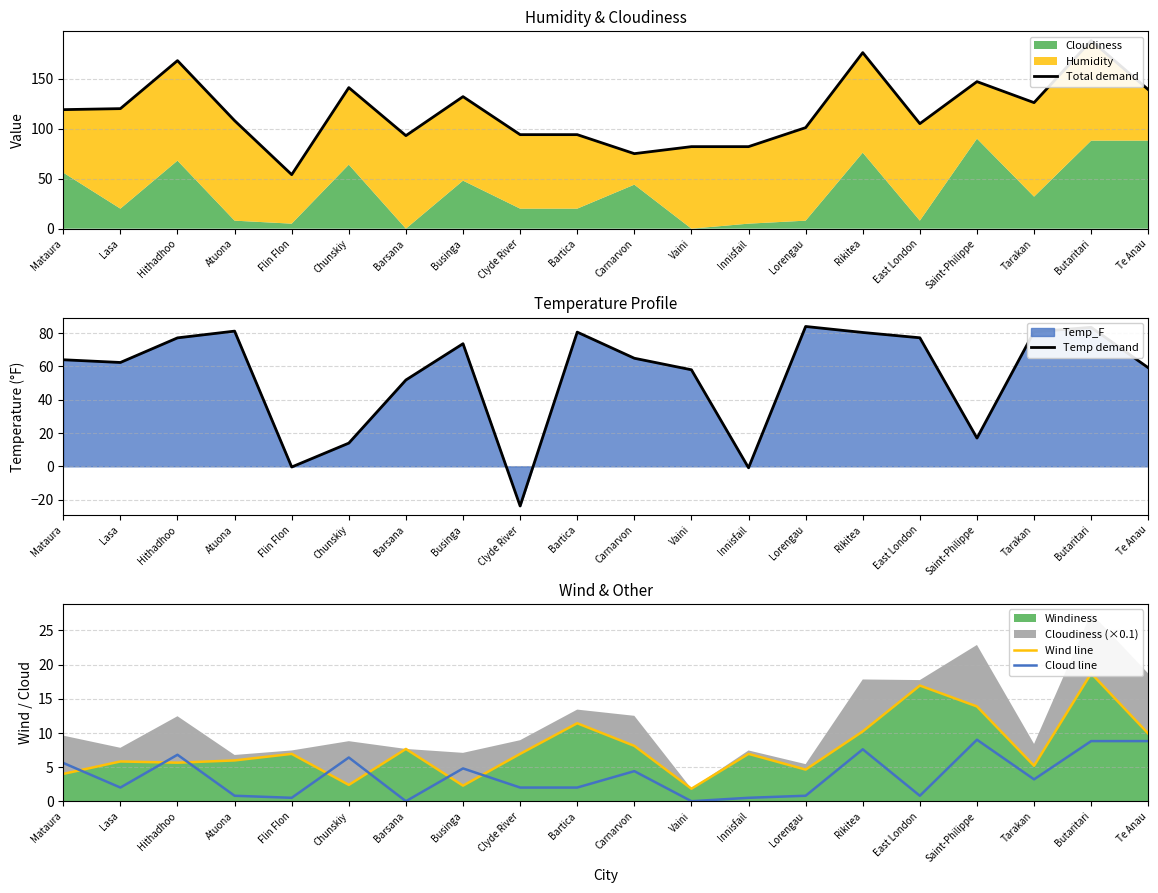

What is the smallest value displayed?

-23.8